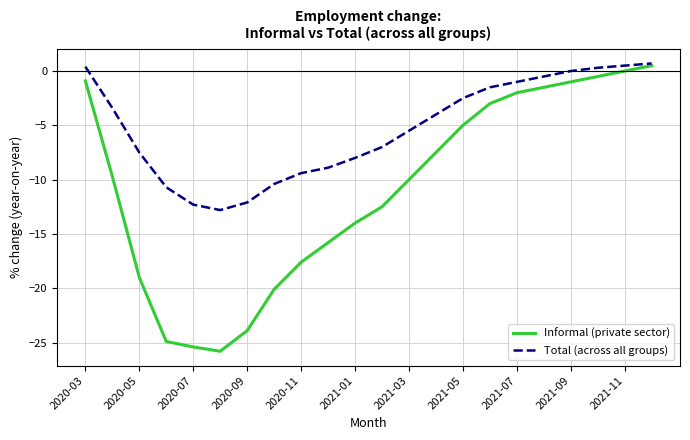

What is the smallest value displayed?

-25.8